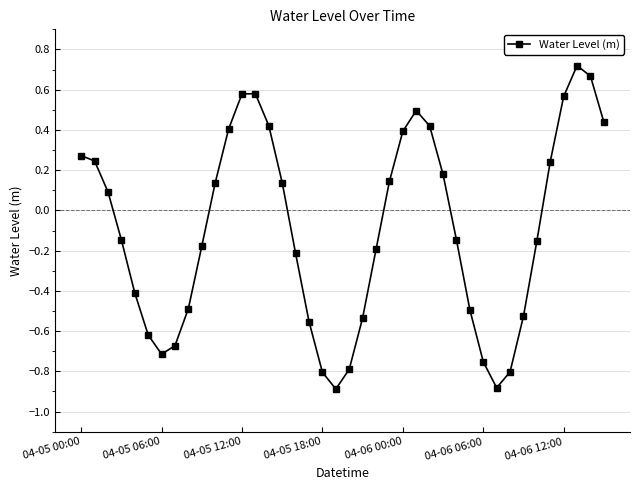

What is the difference between the maximum and second lowest values?

1.6